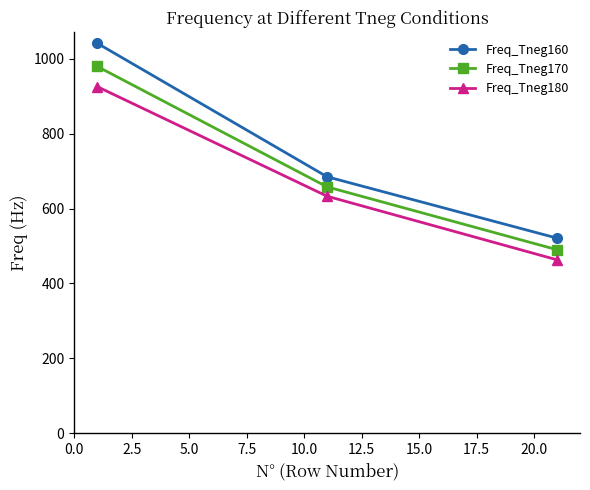

What is the average value of the Freq_Tneg170 series?

709